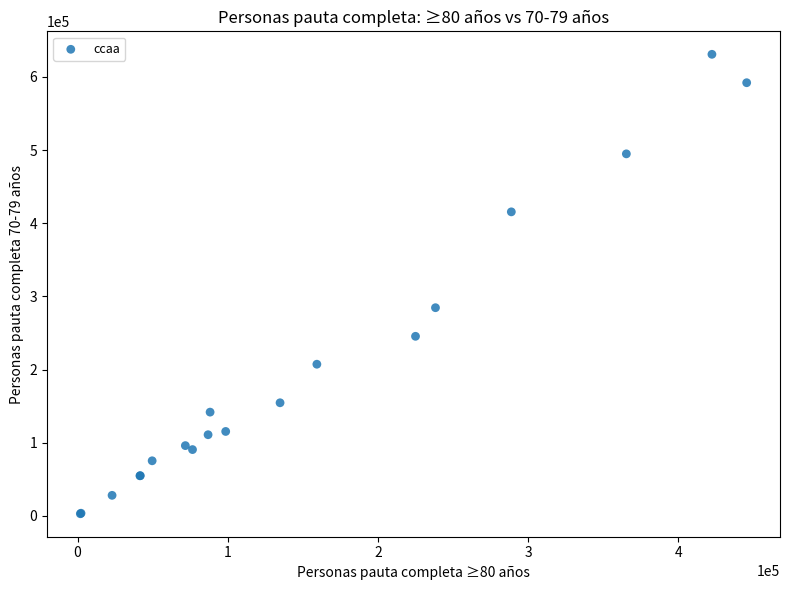

What Y value in the scatter plot is closest to 316900?

284556